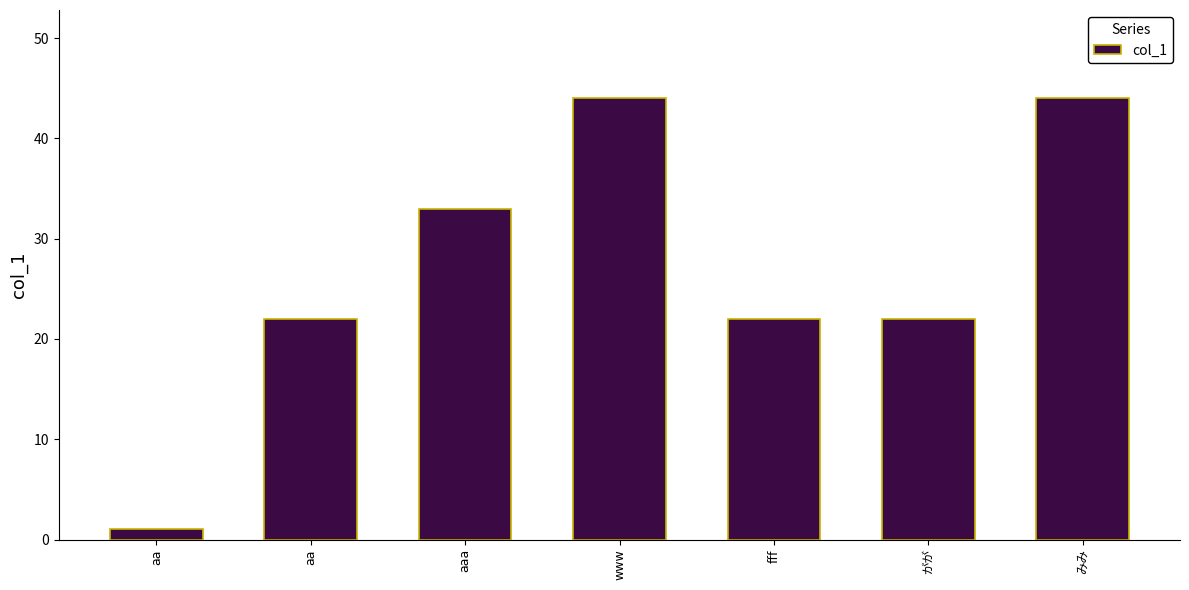

Count the number of data series in this chart.

1